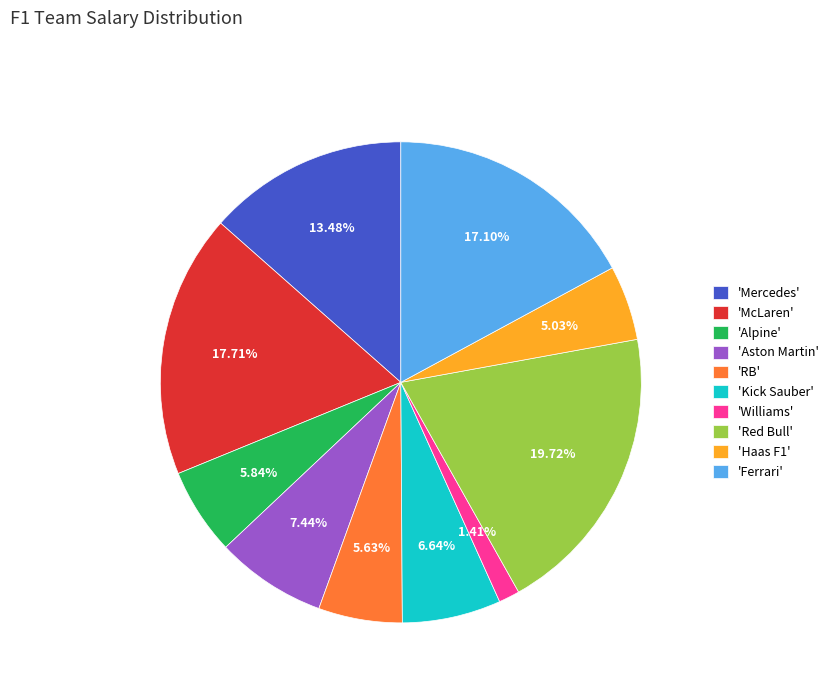

Between 'Mercedes' and 'RB', which is larger?

'Mercedes'